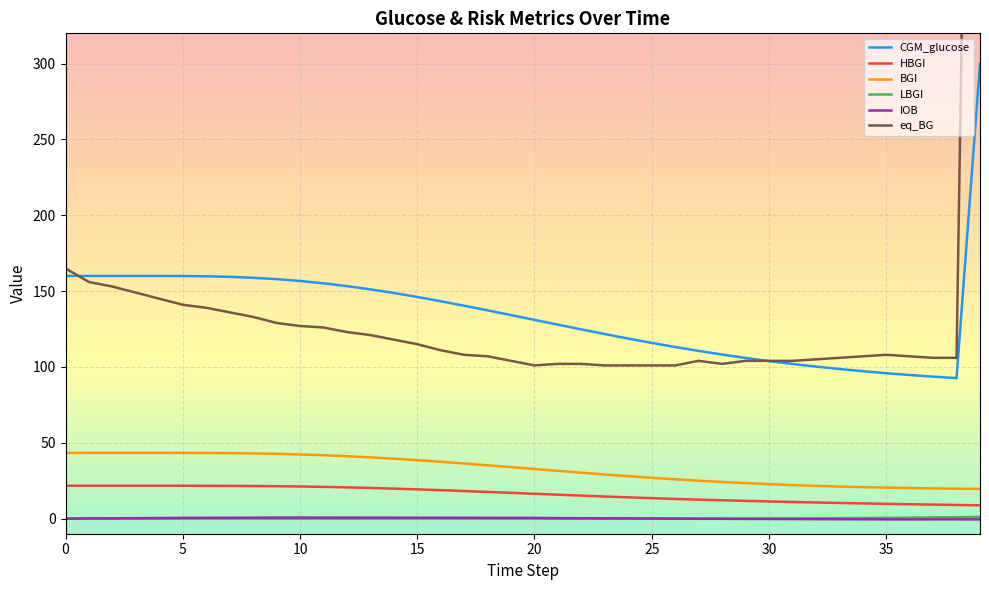

True or false: BGI has more than 1 interior local peaks.

False